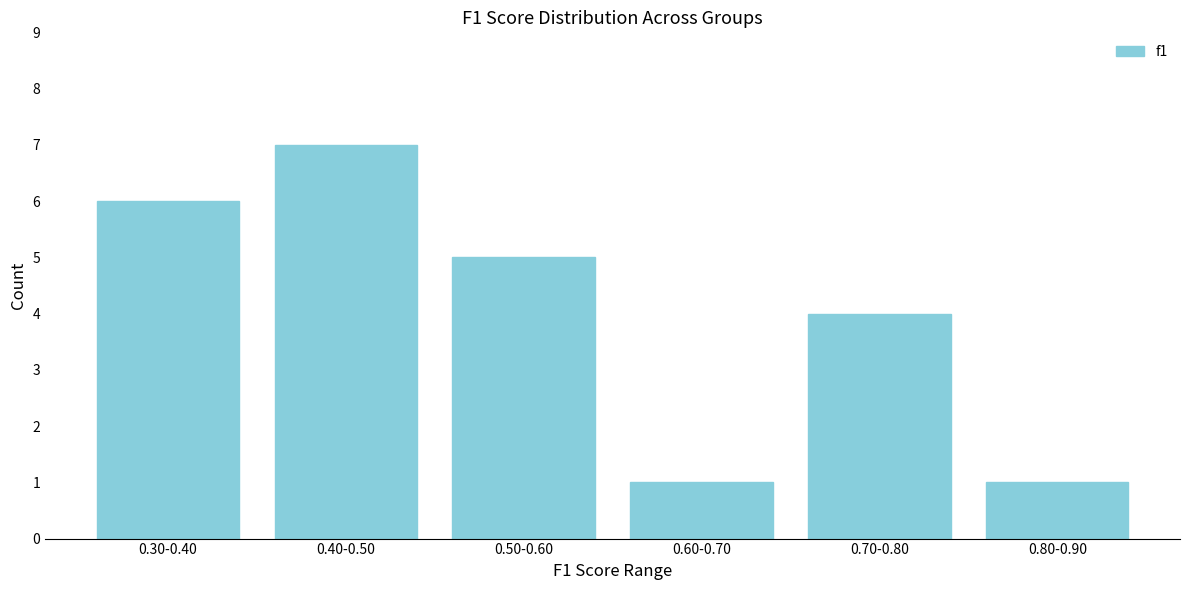

Reading left to right, what are all the values shown in this chart?

6	7	5	1	4	1